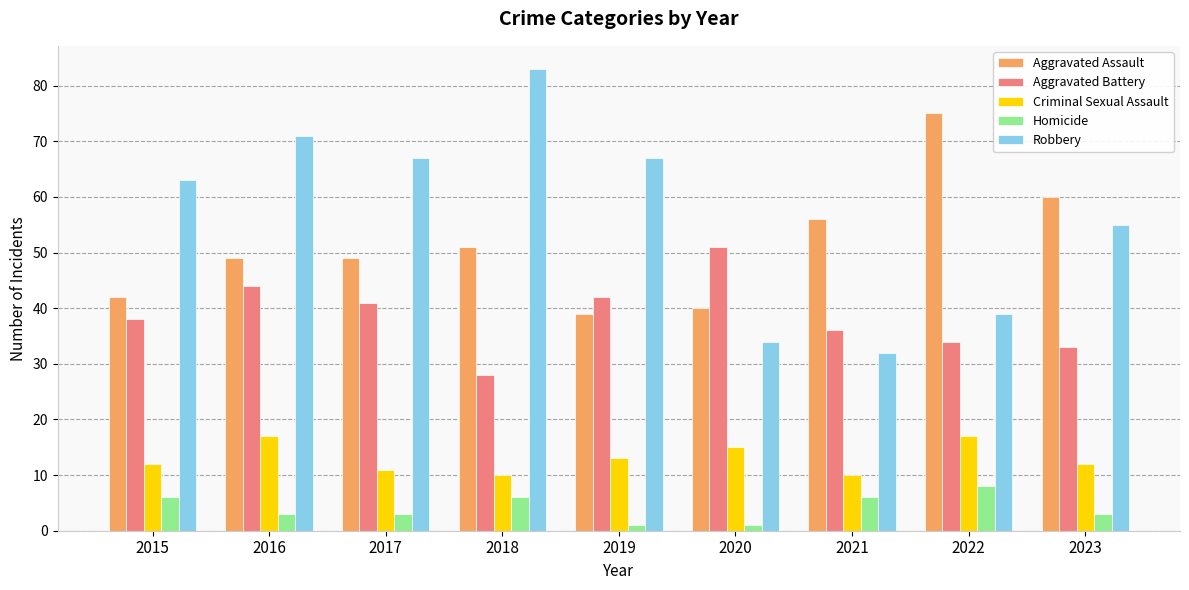

At which label does Homicide reach its peak?

2022